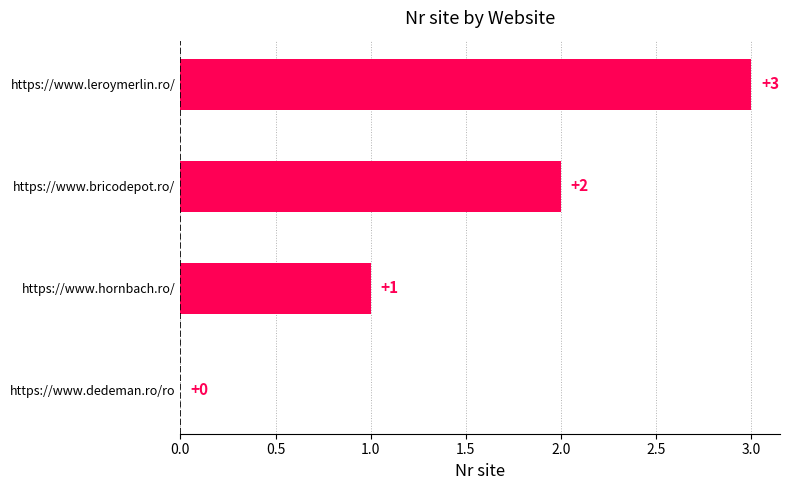

What is the maximum value shown in the chart?

3